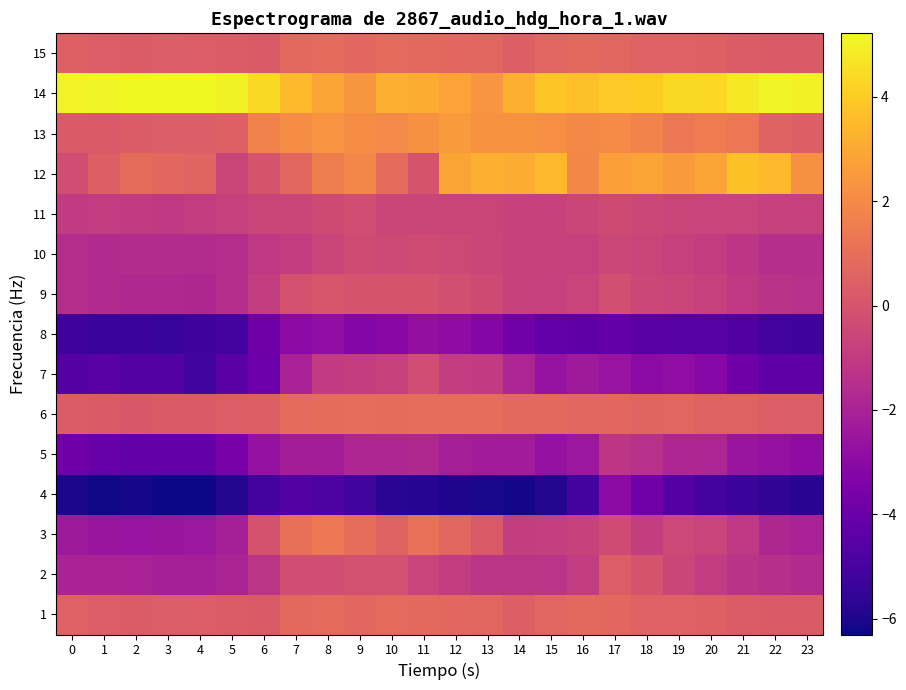

Count the number of categories in the chart.

24